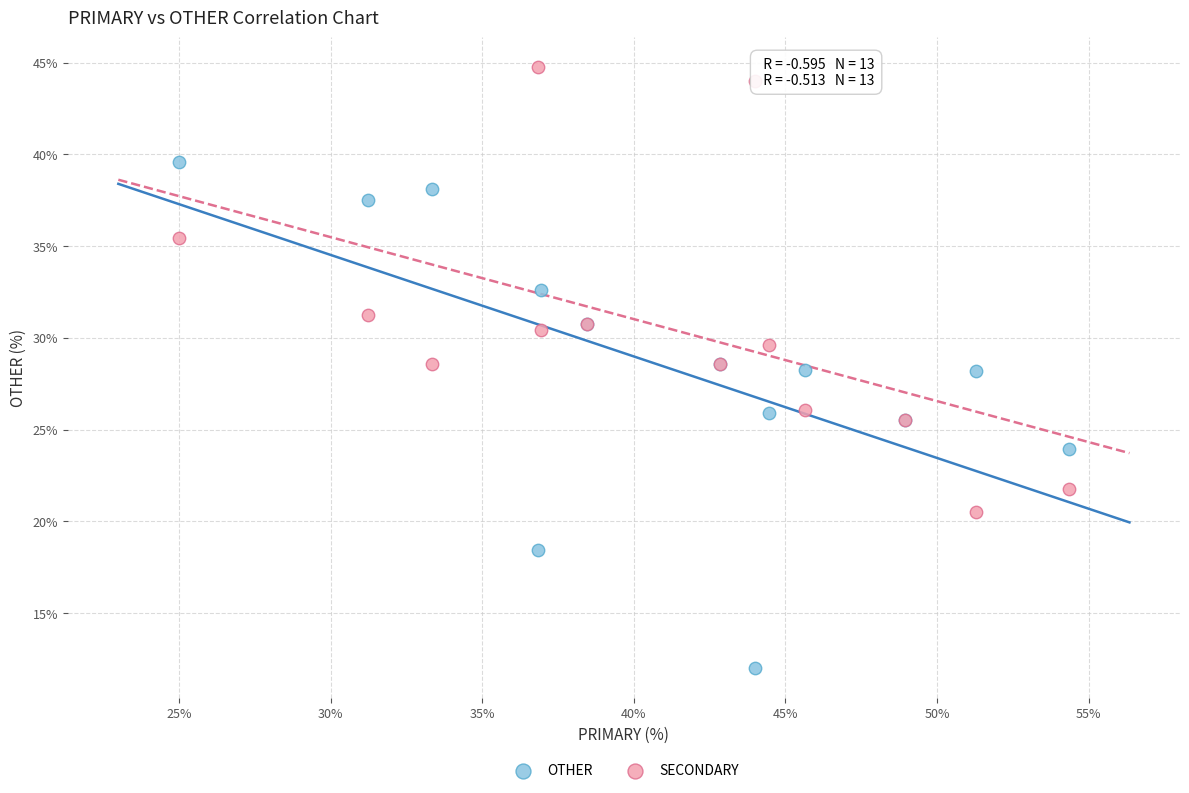

Which series has the widest spread of Y values?

OTHER